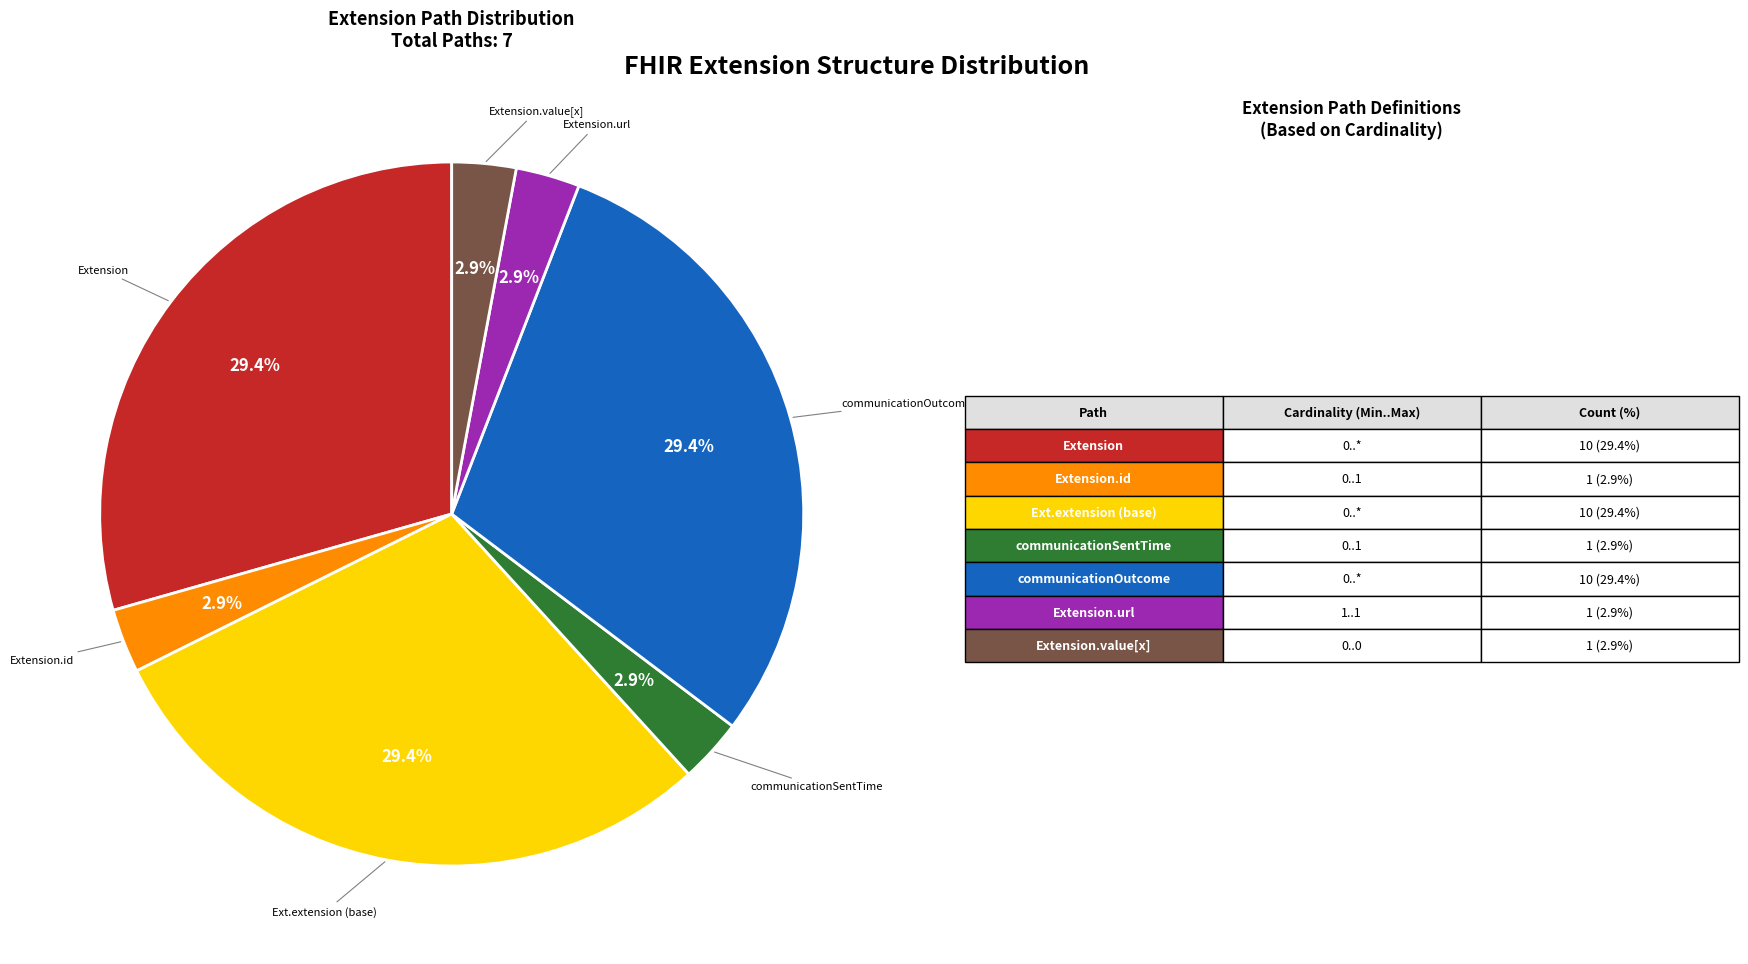

Is there a majority slice in this chart?

No